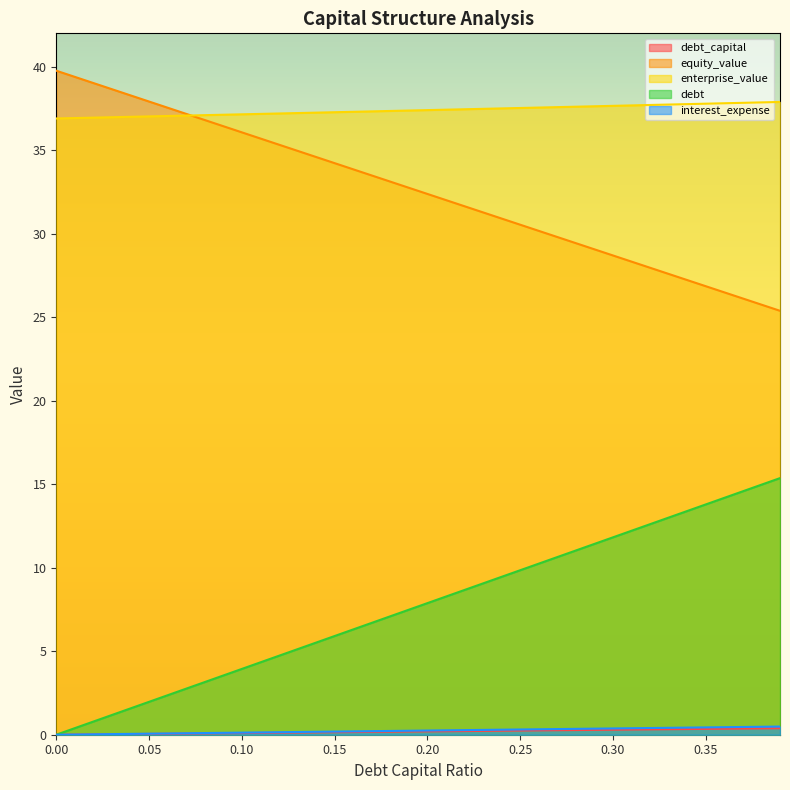

At 0.39, list the series in order from smallest to largest.

debt_capital, interest_expense, debt, equity_value, enterprise_value